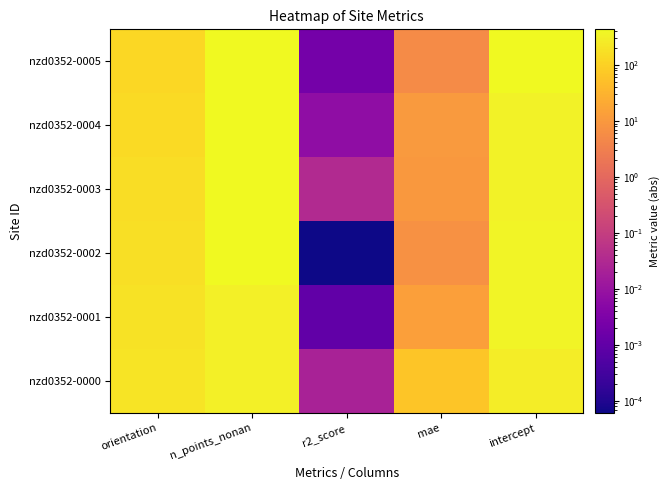

What is the total value across all series at r2_score?

0.1